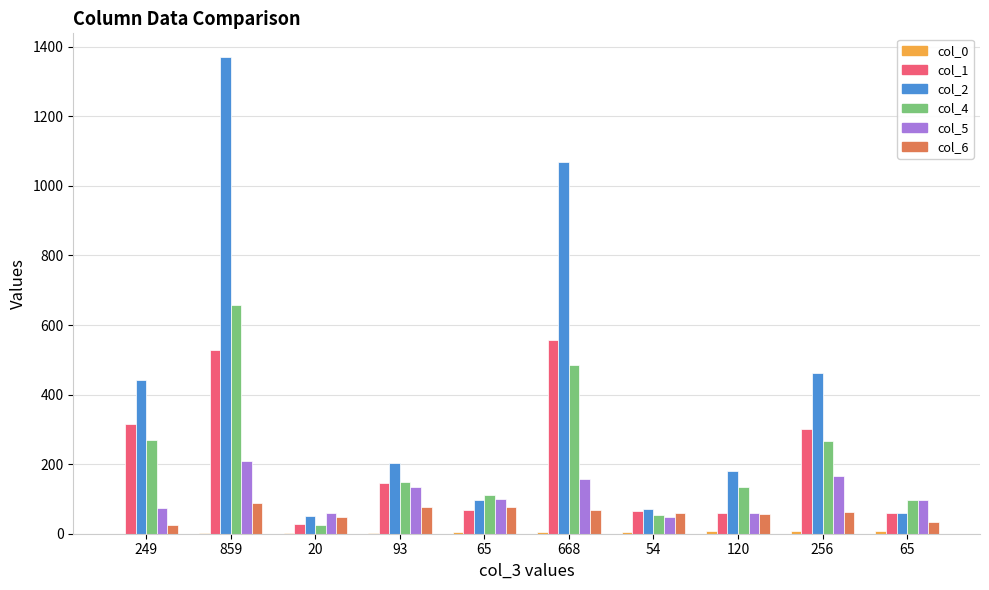

How many series are shown in this chart?

6